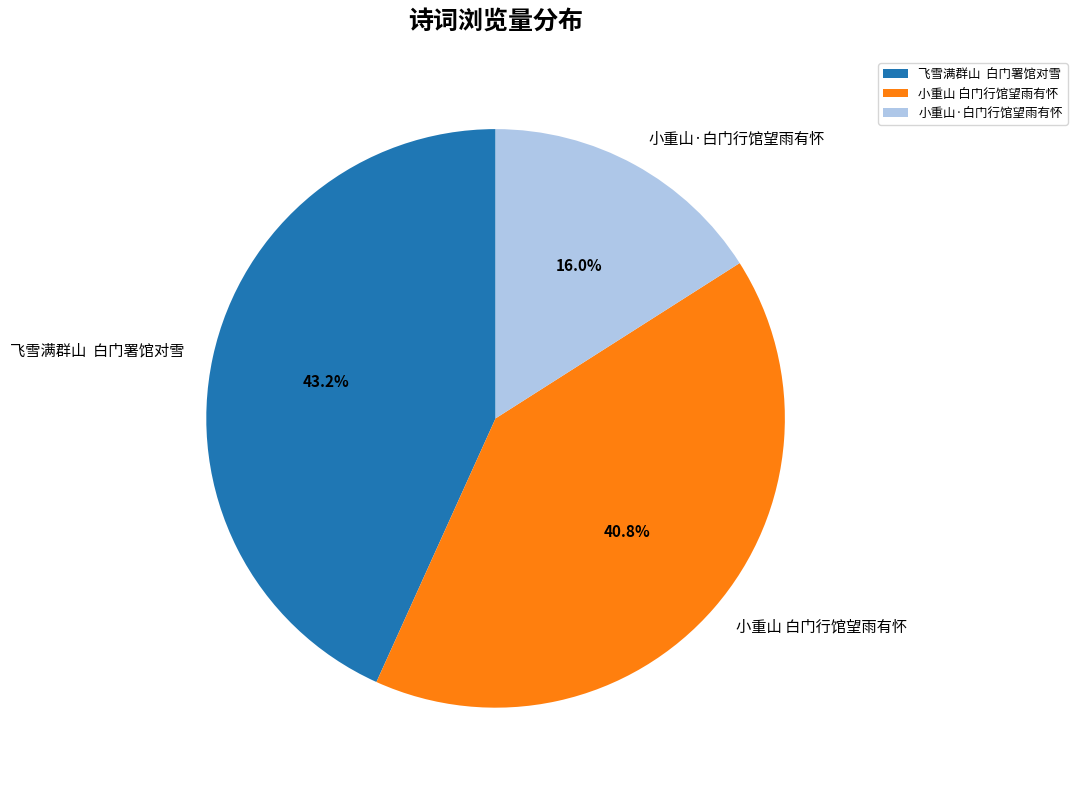

The 小重山·白门行馆望雨有怀 slice represents 16% of the pie. True or false?

True